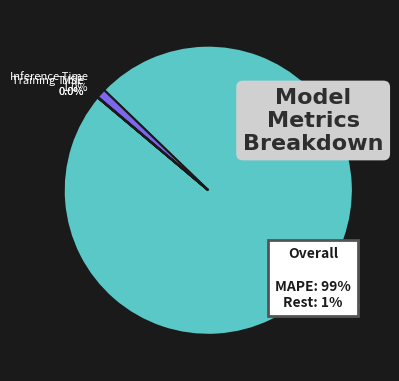

Is the sum of MAPE 98.9% and Inference Time 1.0% greater than half?

Yes